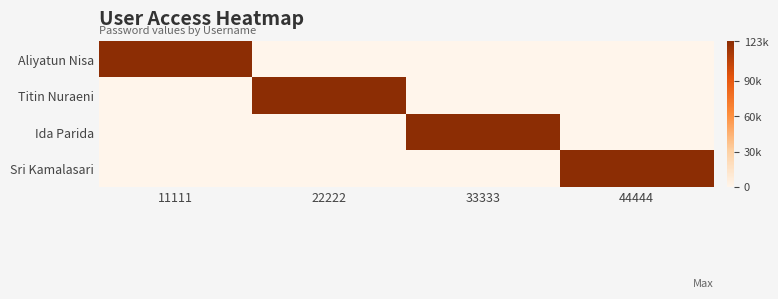

How many positive values does the Ida Parida series have?

1